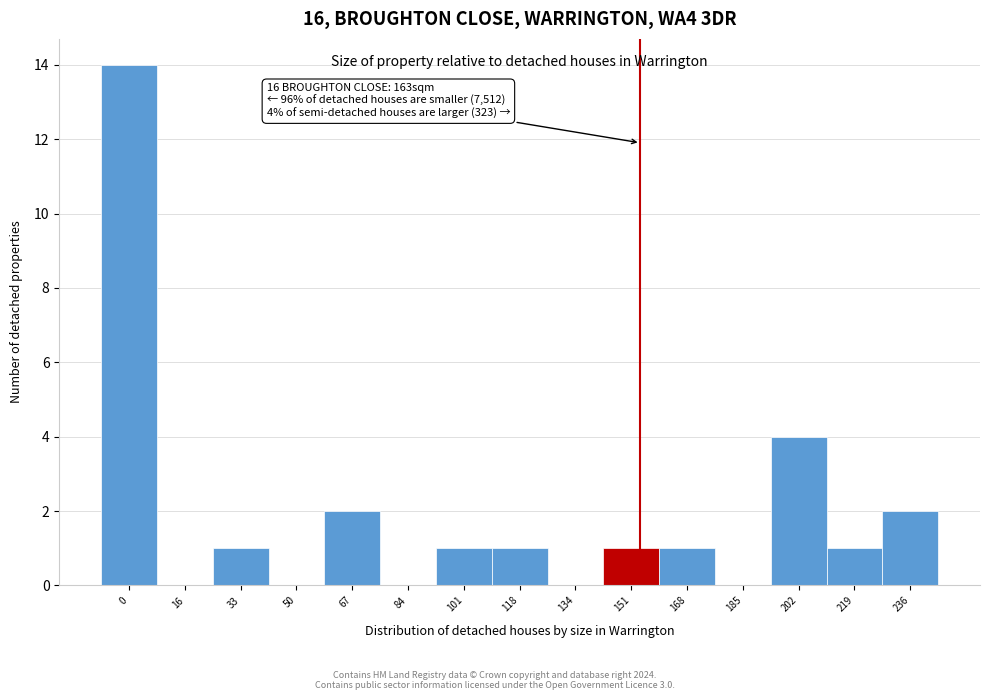

Reading left to right, list all the values displayed in this chart.

0=14	16=0	33=1	50=0	67=2	84=0	101=1	118=1	134=0	151=1	168=1	185=0	202=4	219=1	236=2